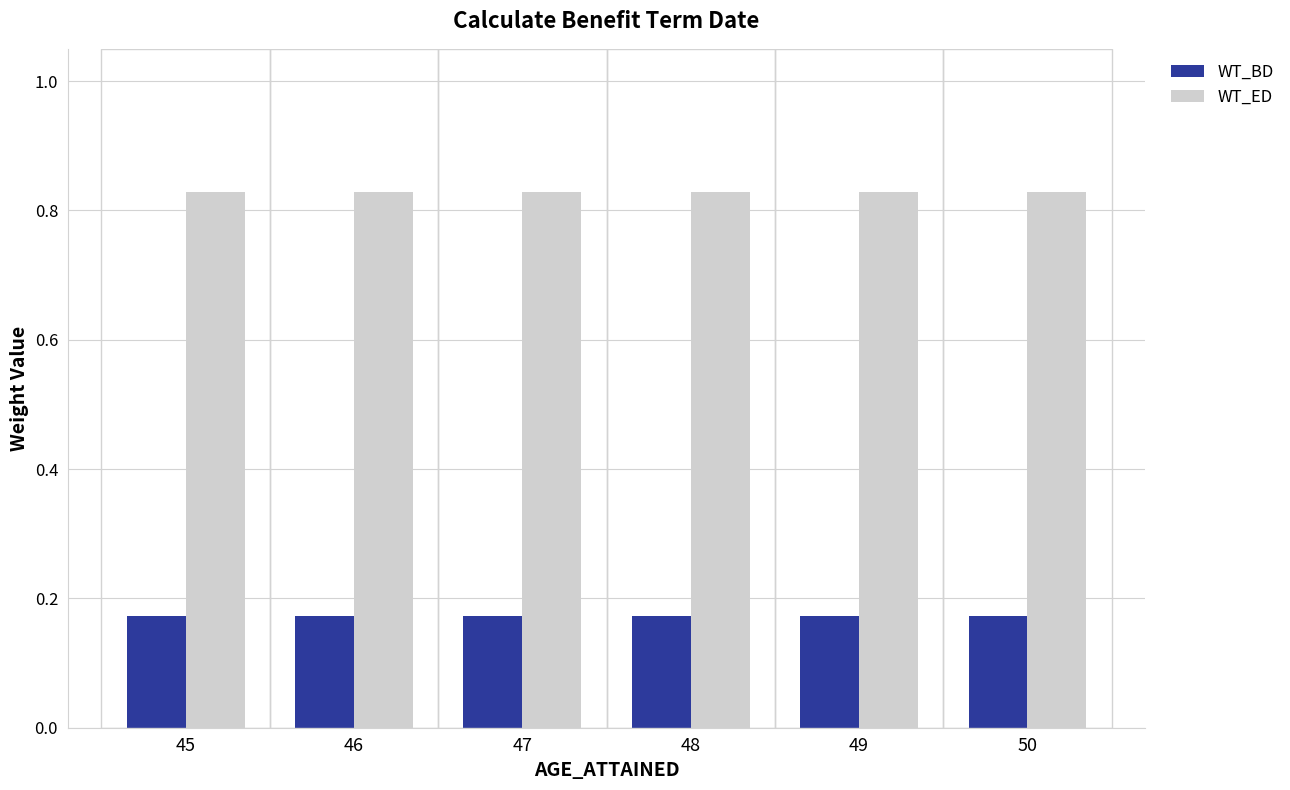

What is the total value across all series at 45?

1.0